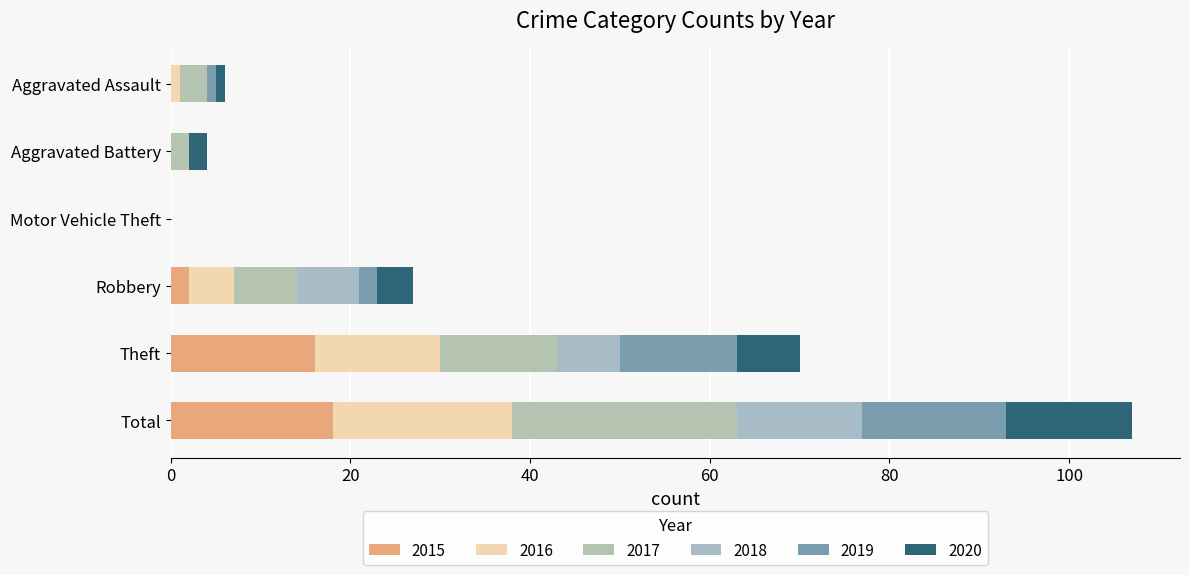

Which series has the largest total across all categories?

2017